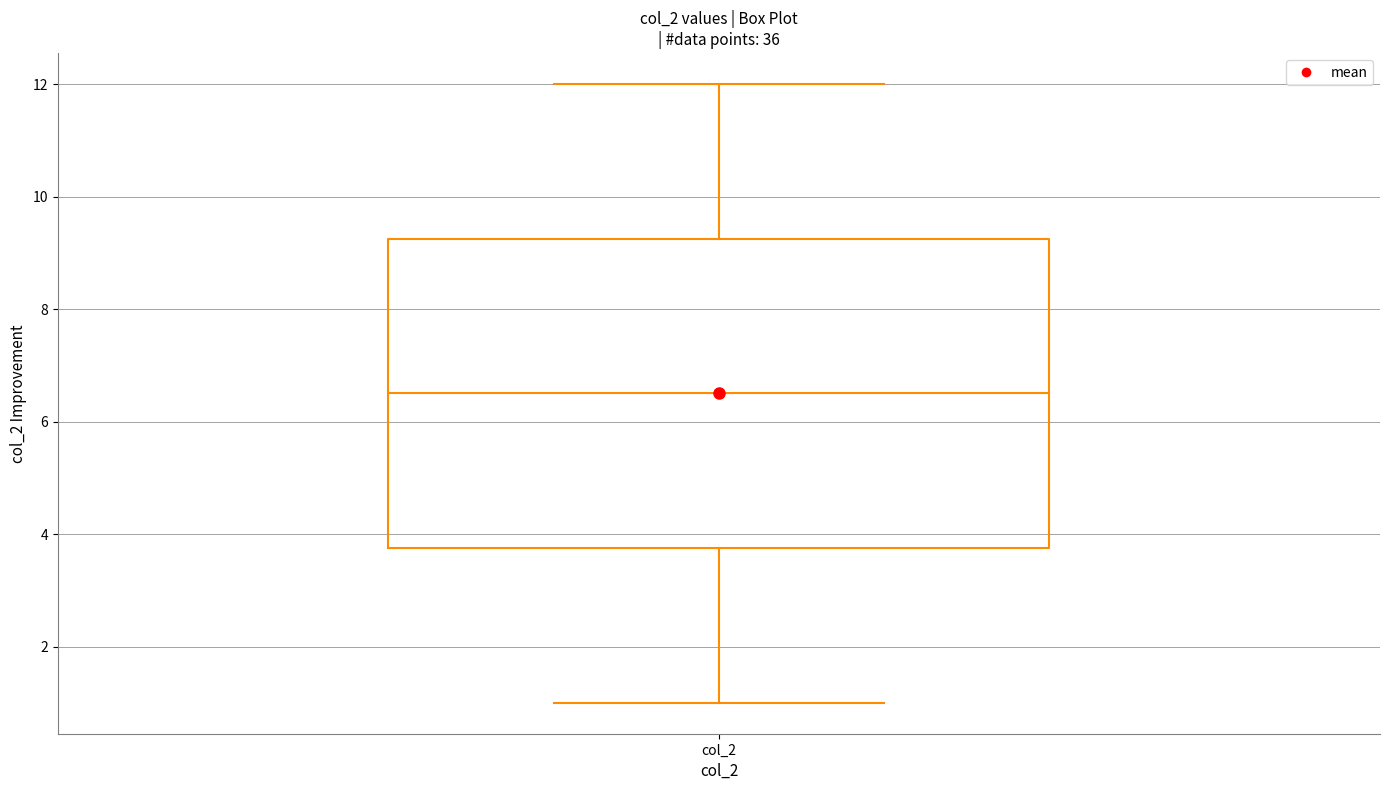

Read this box plot against the y-axis: the position of the median line, the range covered by the box, and the ends of both whiskers. The values are not printed on the chart, so give them approximately, as read against the axis.

median 6.6, box 3.8 to 9.2, whiskers 1.0 to 12.0